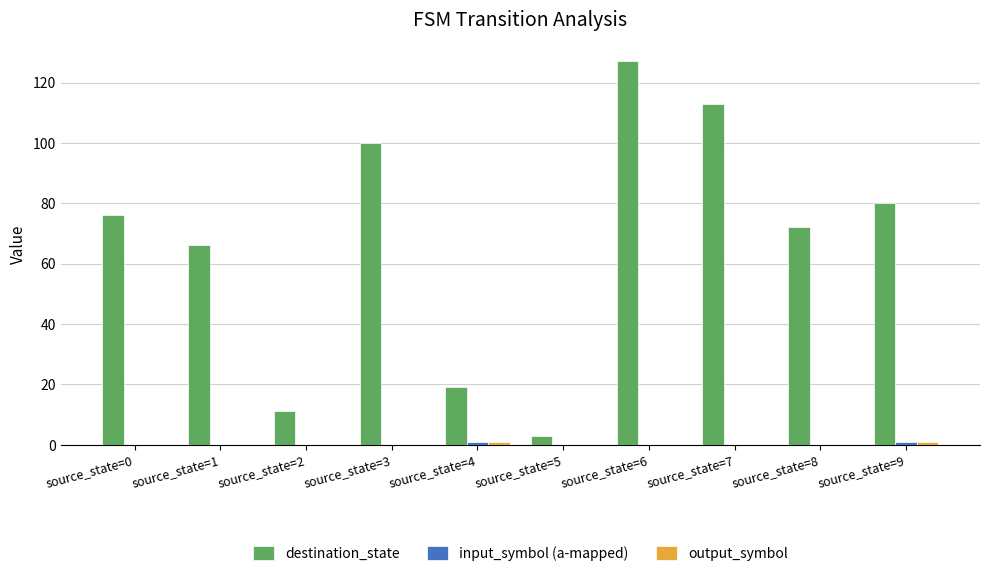

At which label does destination_state reach its peak?

source_state=6